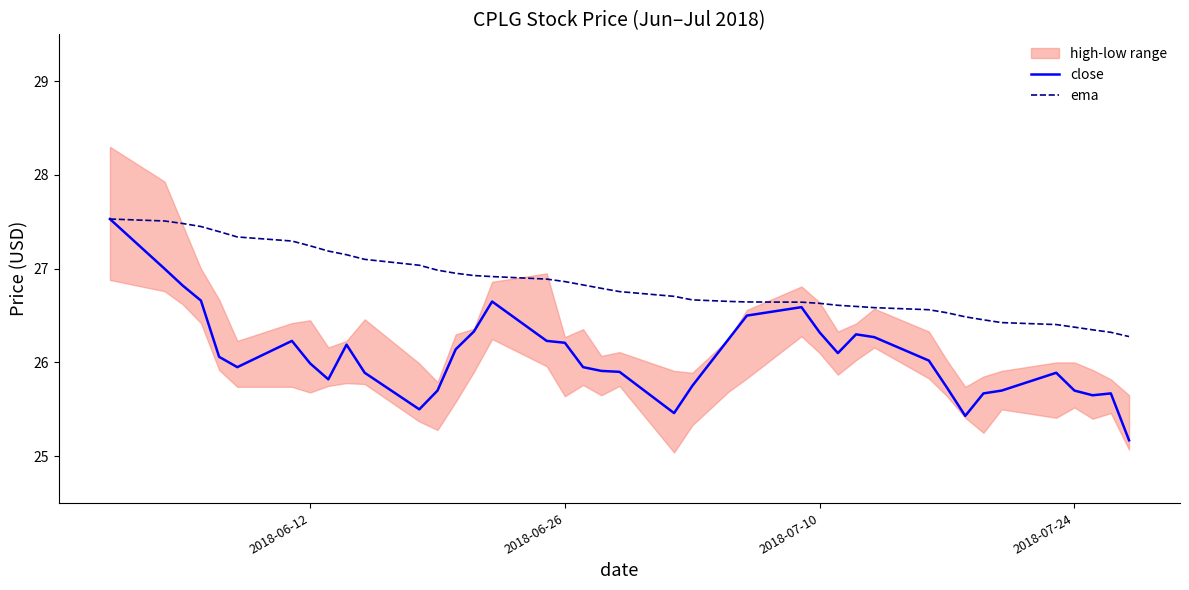

What is the maximum value for close?

27.5